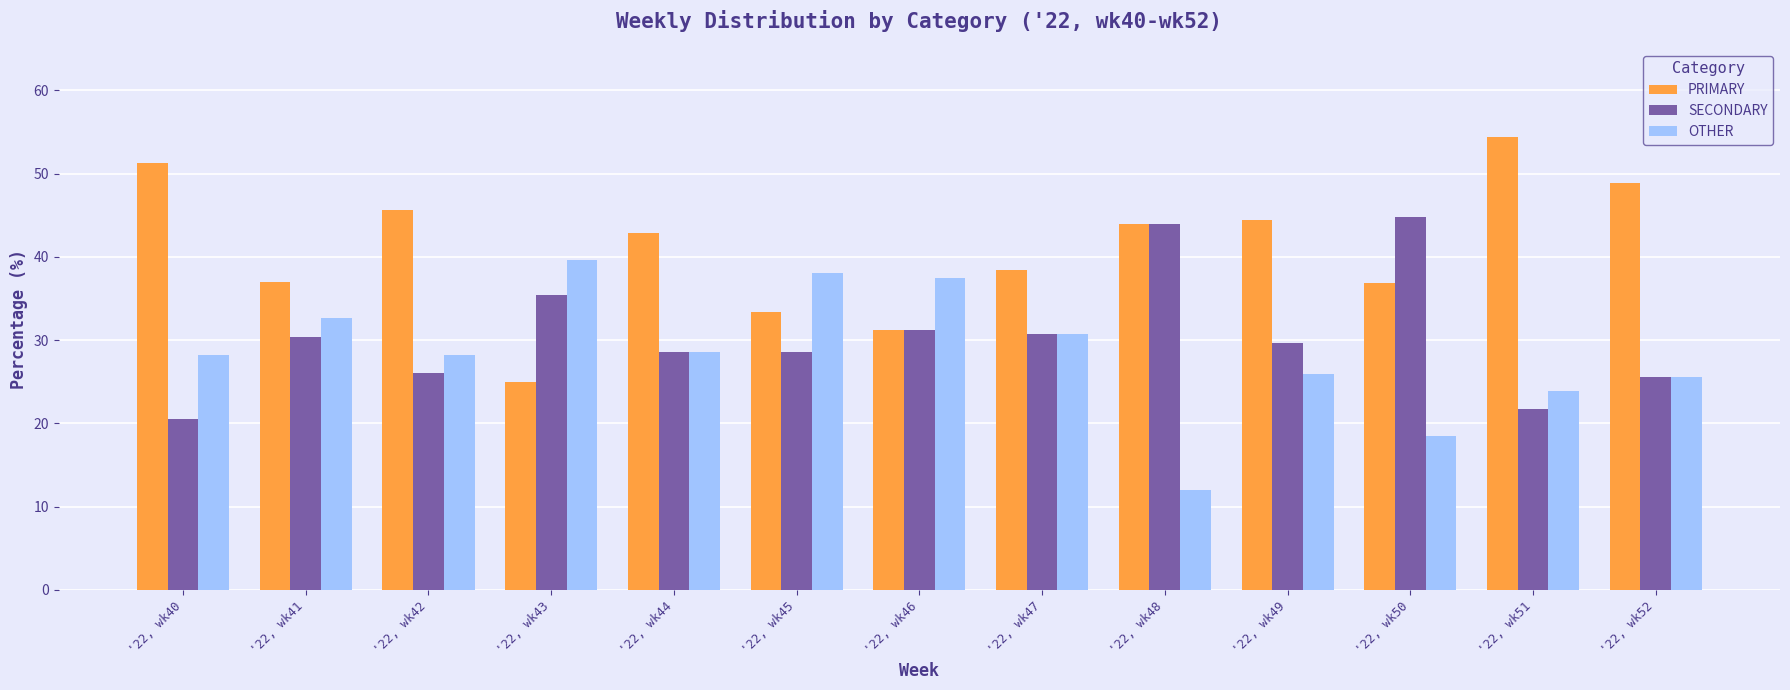

How many groups of bars are there?

13